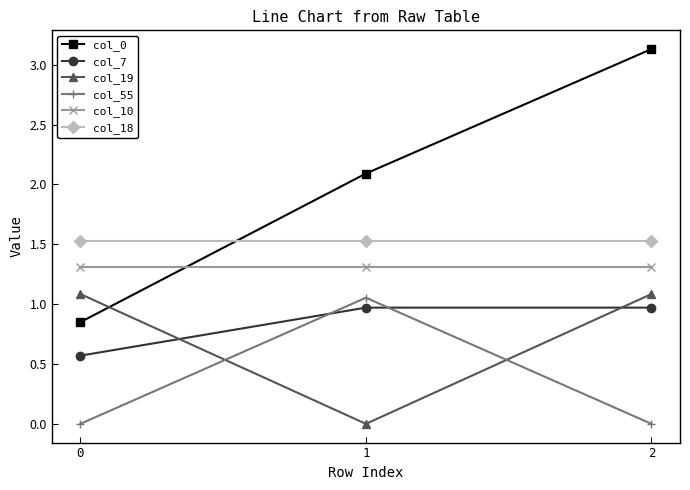

At 2, list the series in order from largest to smallest.

col_0, col_18, col_10, col_19, col_7, col_55